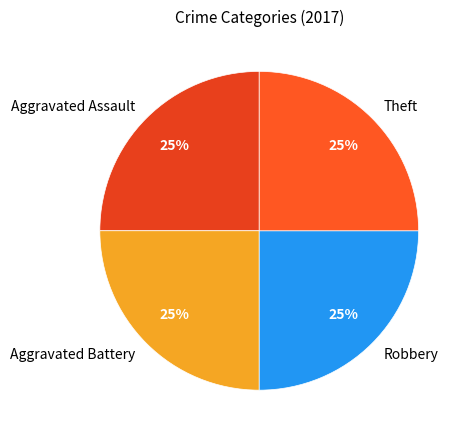

To the nearest percent, what percentage of the pie is Robbery?

25%